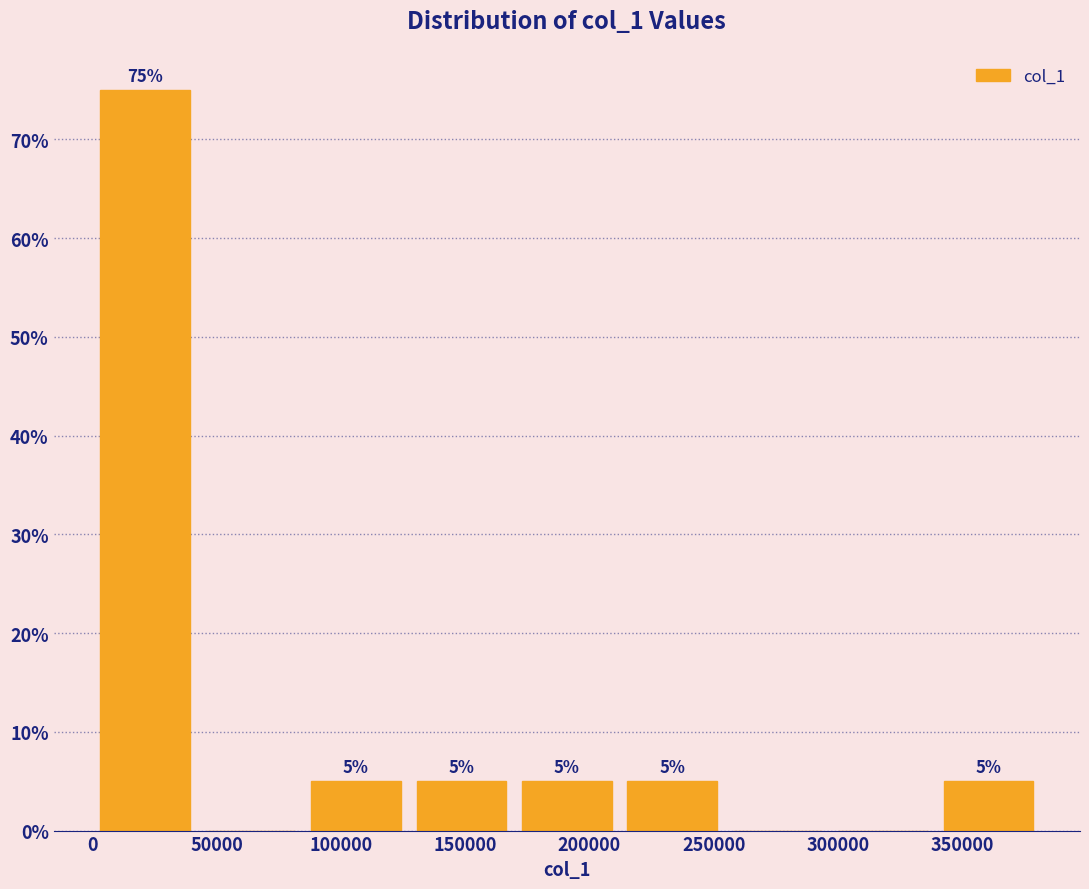

Which range on the x-axis has the tallest bar?

0 to 40000